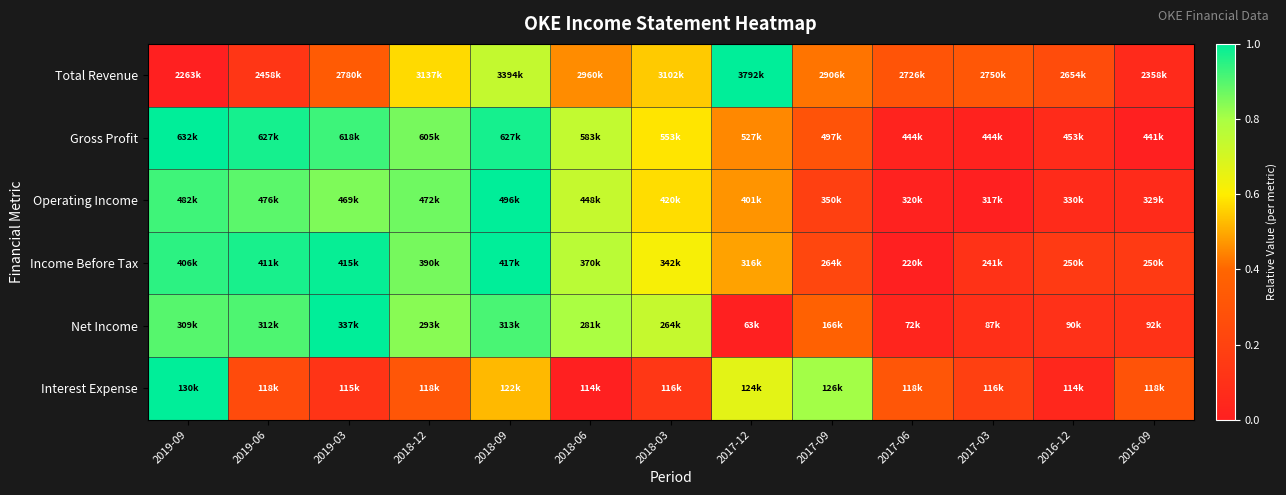

What is the greatest value displayed?

1.0